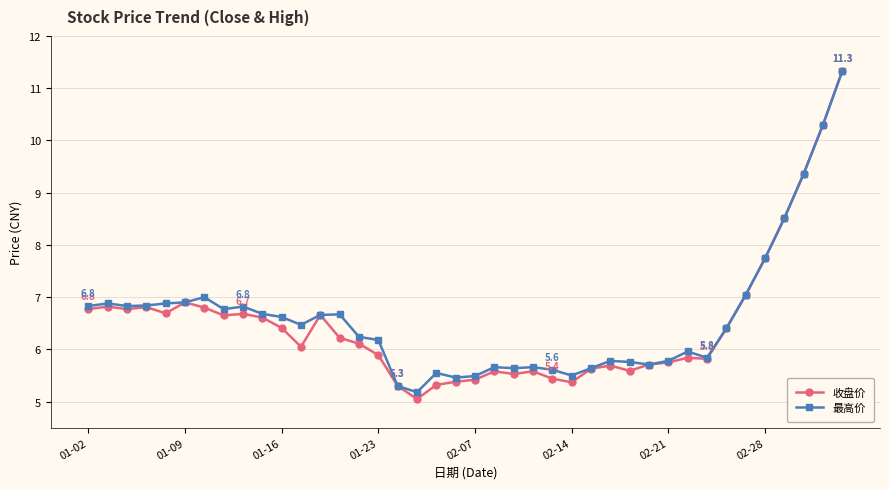

True or false: 收盘价 has more than 1 points higher than both neighbors.

True